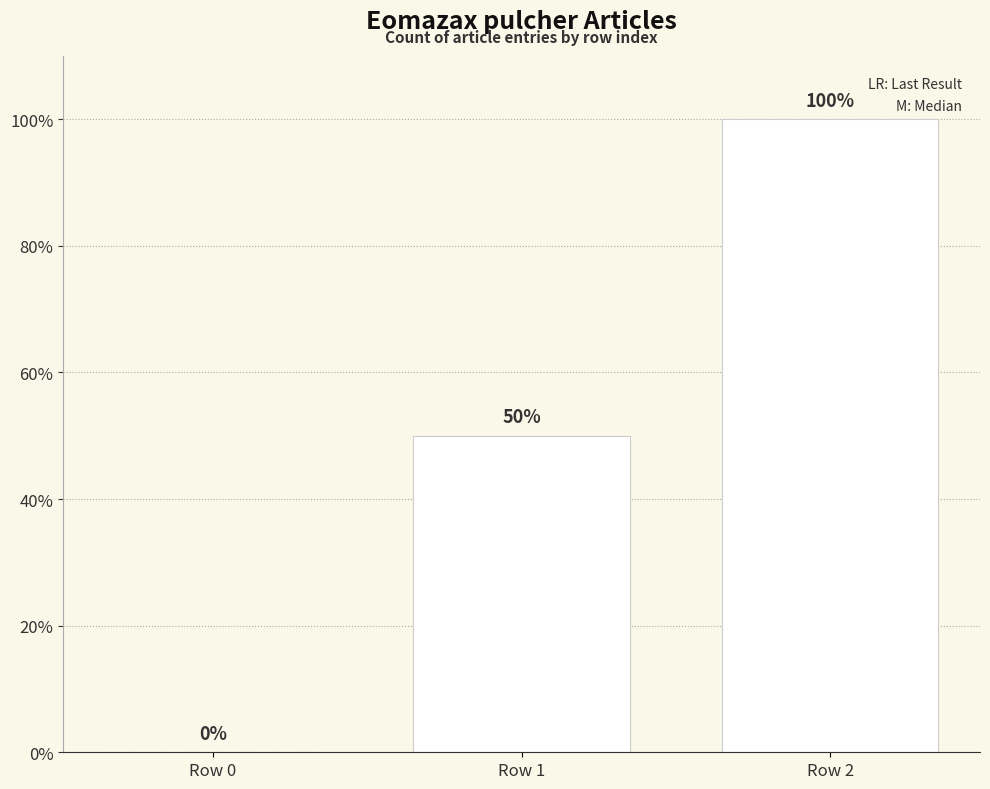

How many values are between 0 and 100?

3